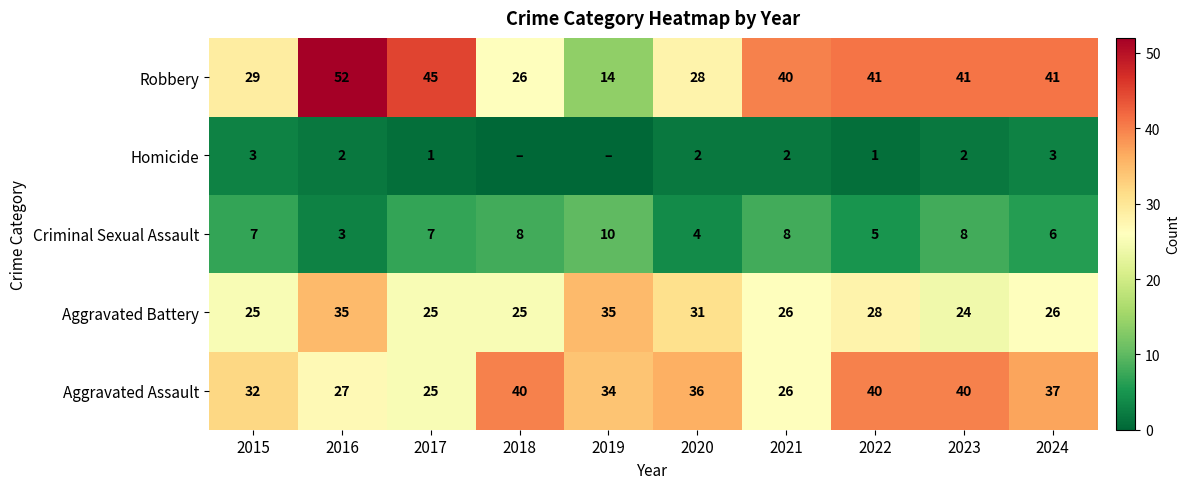

At which label does Aggravated Battery first exceed 26?

2016